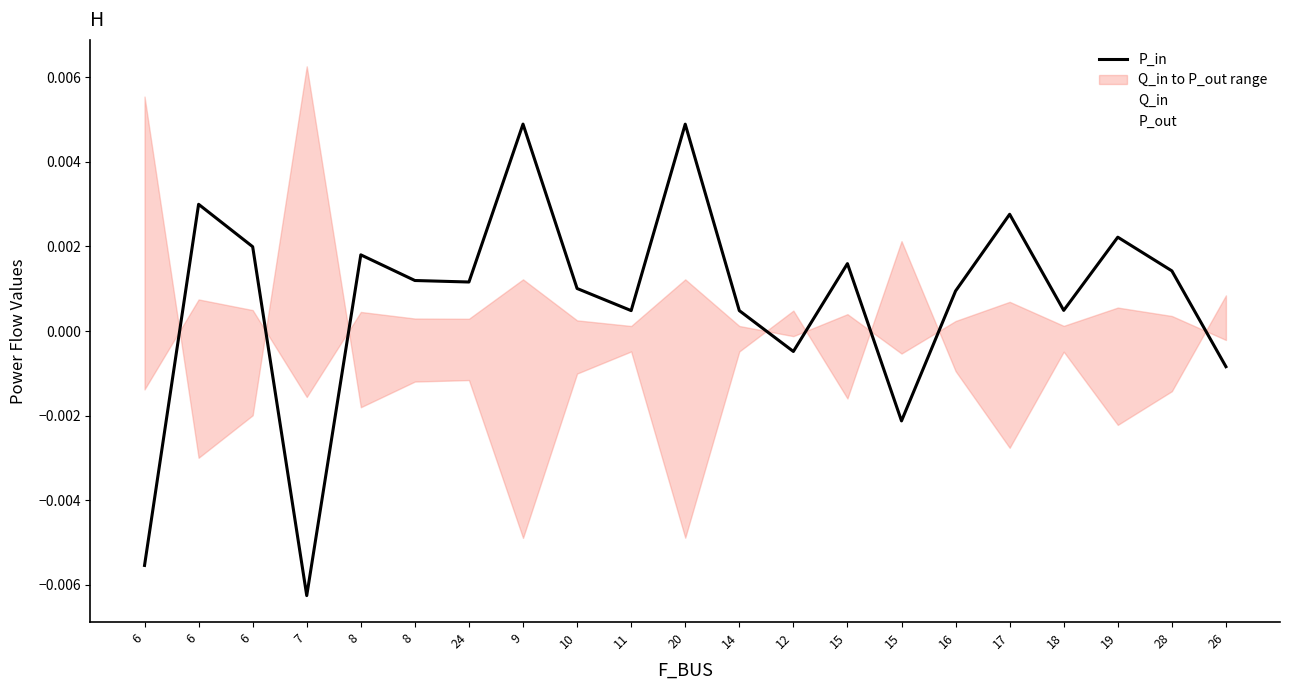

How many values in the P_out series are below 0?

16